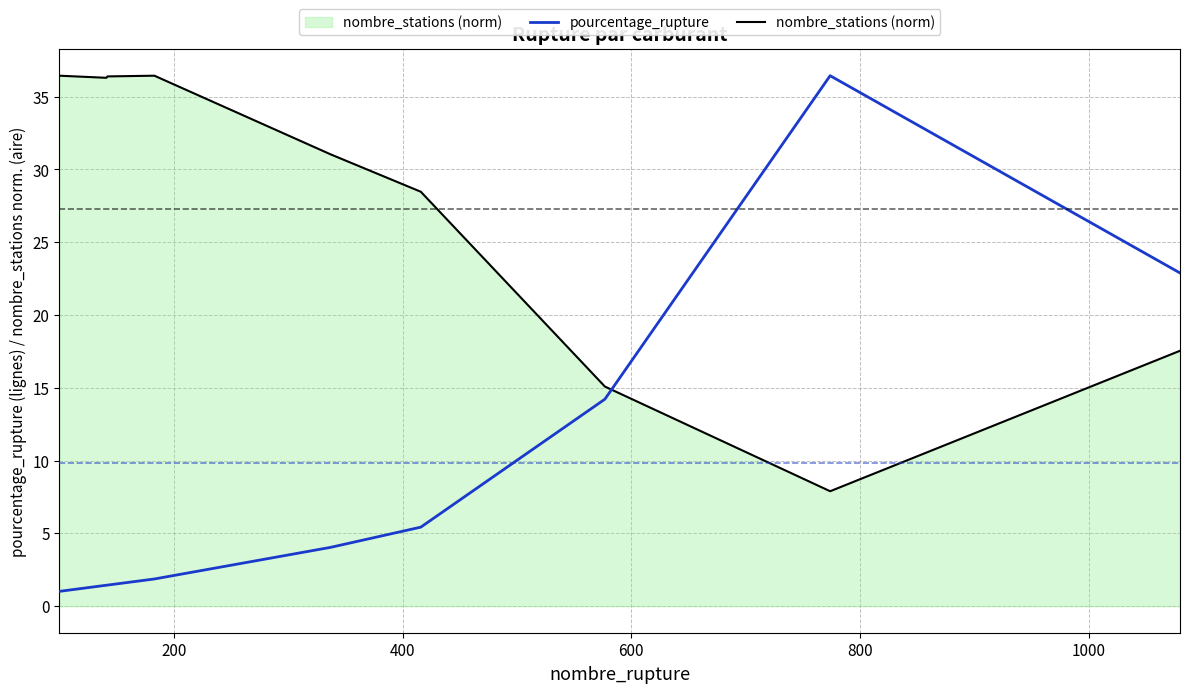

After their last crossing, which series has the higher values: nombre_stations (norm) or pourcentage_rupture?

pourcentage_rupture